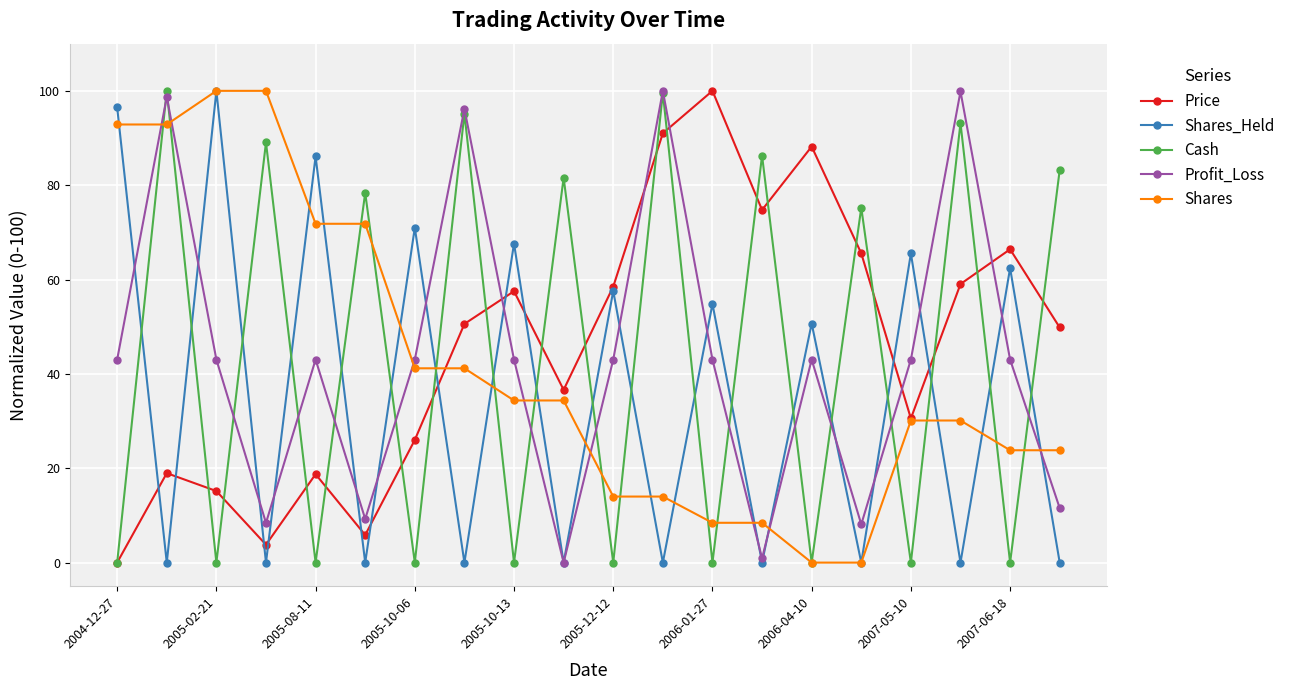

What is the maximum value shown in the chart?

100.0